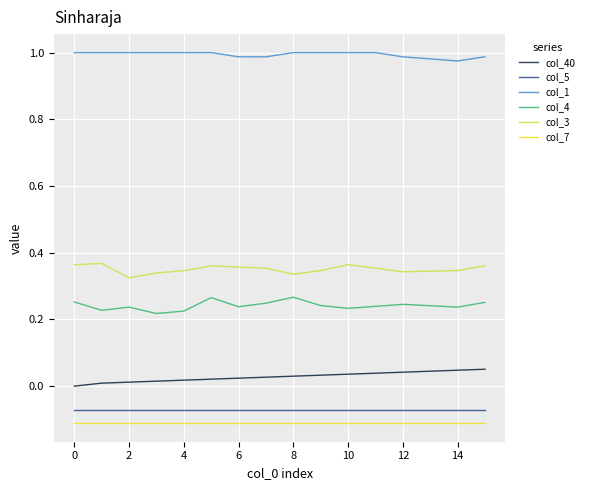

What is the value of the col_7 point at the 14th from the left?

-0.1